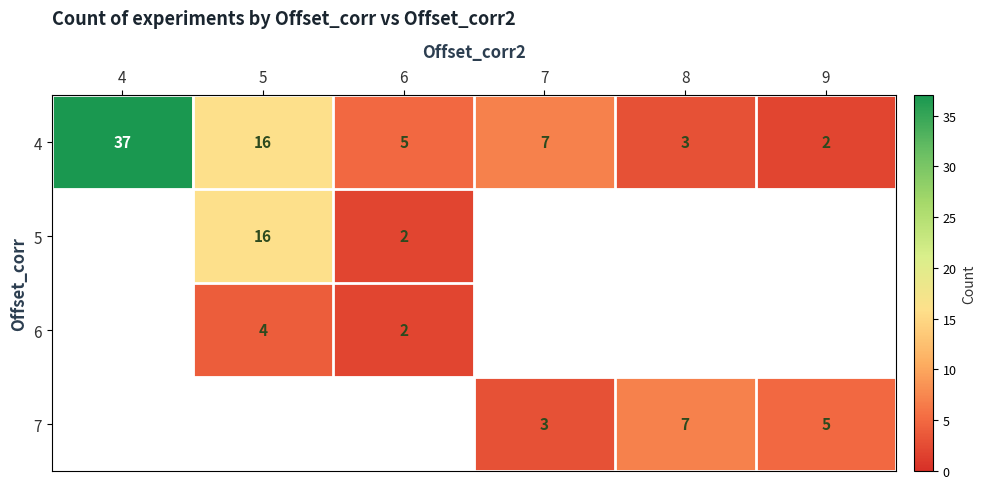

Where is 4 nearest to the value 19?

5